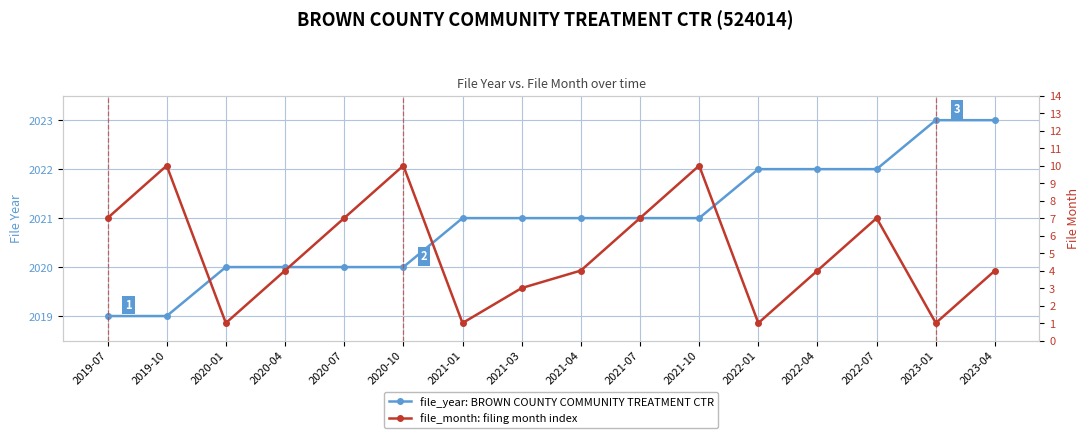

At how many categories does at least one series exceed 1088?

16